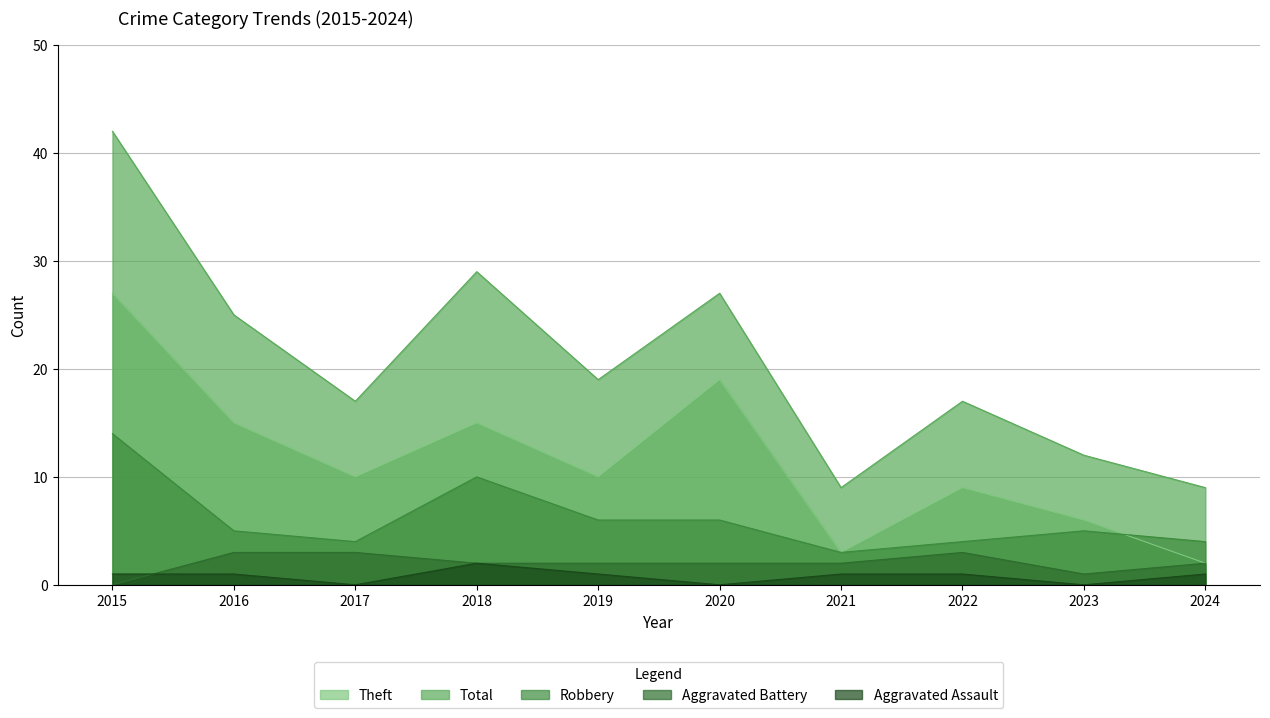

Which series has the widest spread of values?

Total